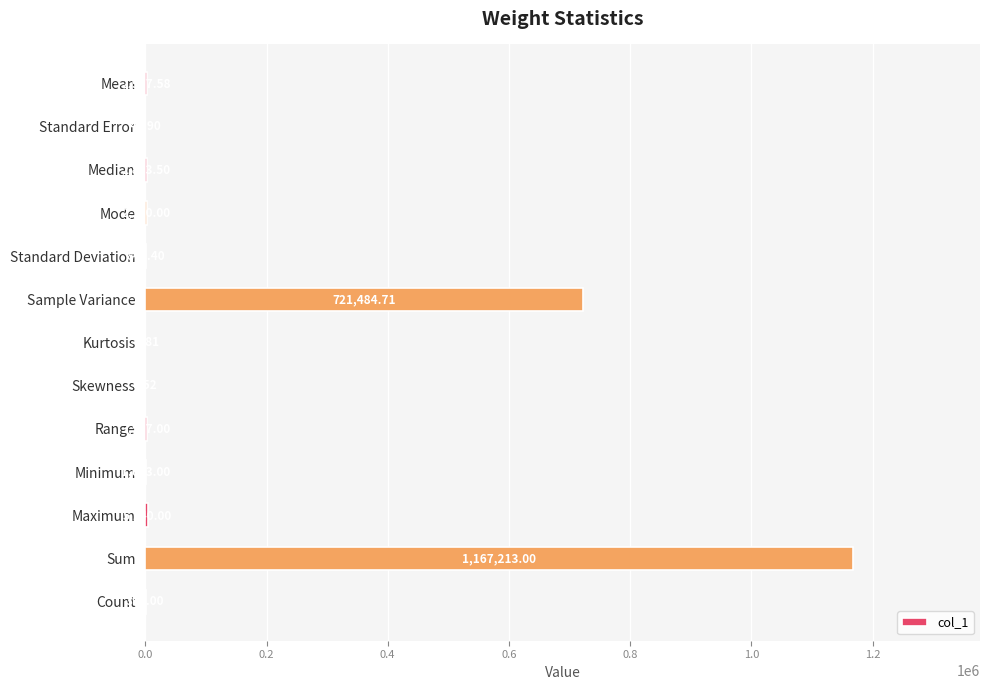

What is the change in value from Kurtosis to Sum?

+1167212.2